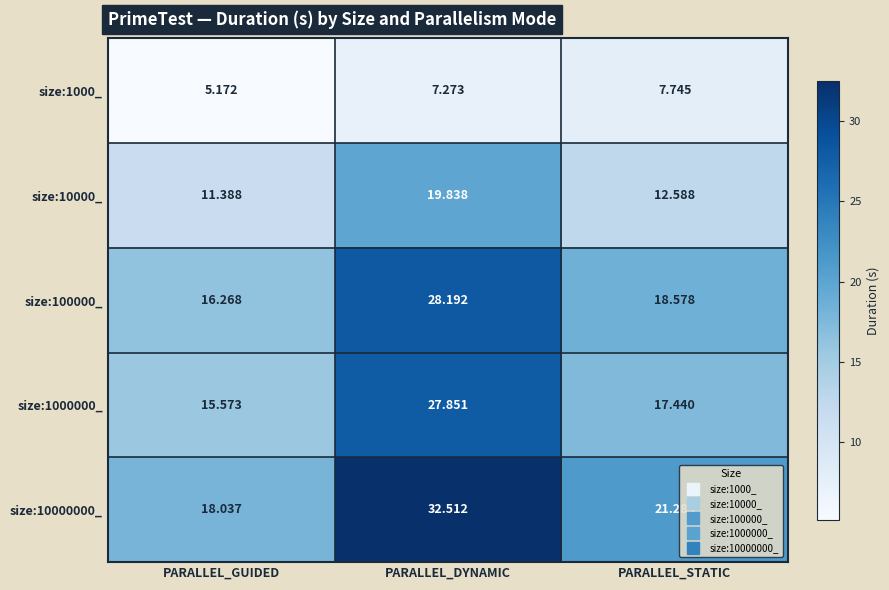

Rank the series by their maximum value, from lowest to highest.

size:1000_, size:10000_, size:1000000_, size:100000_, size:10000000_